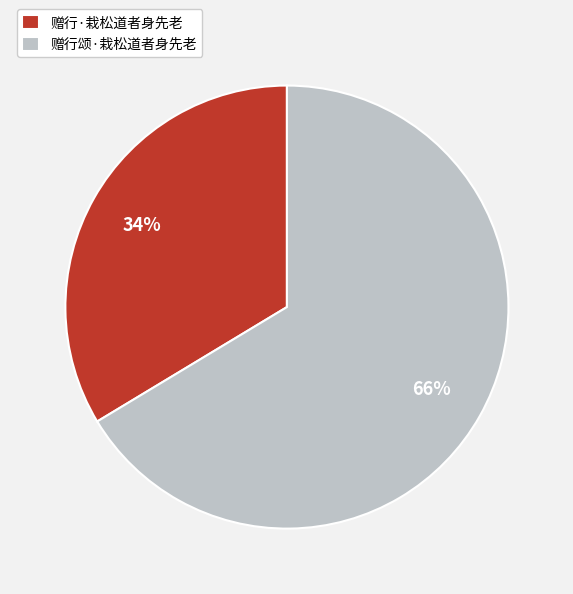

What is the ratio of the value at 赠行·栽松道者身先老 to the value at 赠行颂·栽松道者身先老?

0.5